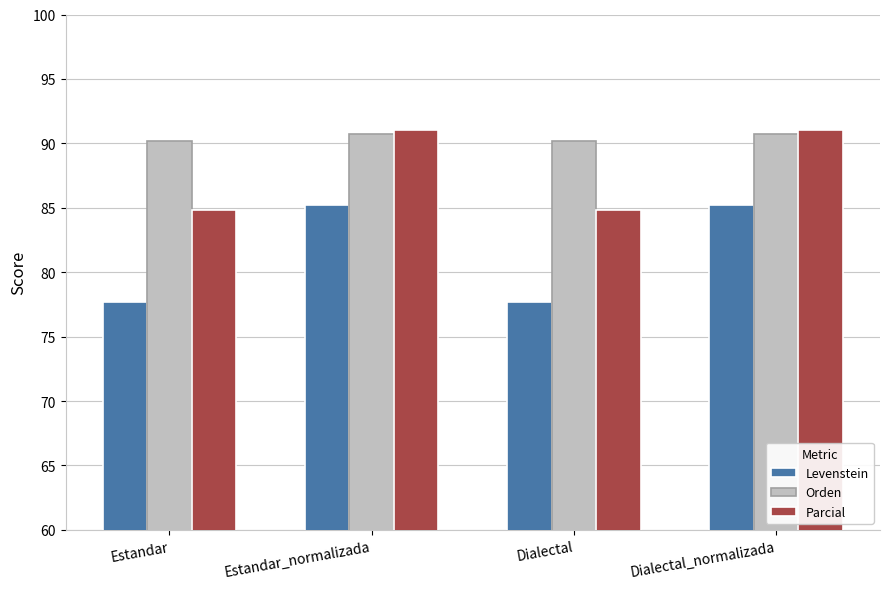

What is the average value of the Parcial series?

87.9